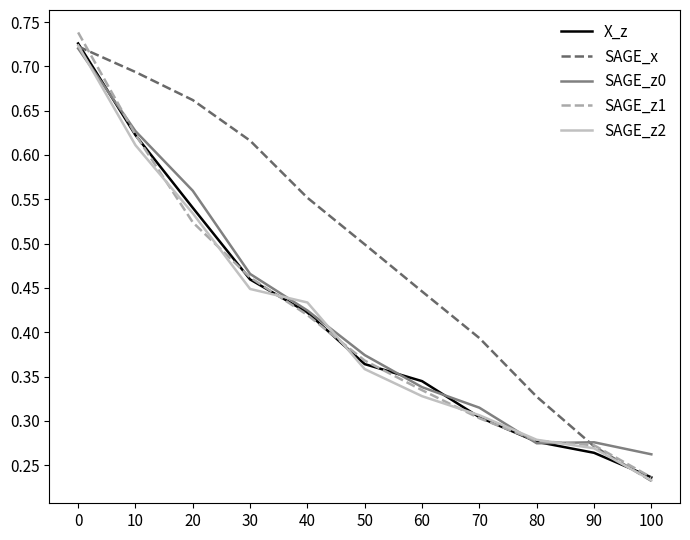

How many SAGE_z1 values are between 0 and 1?

11